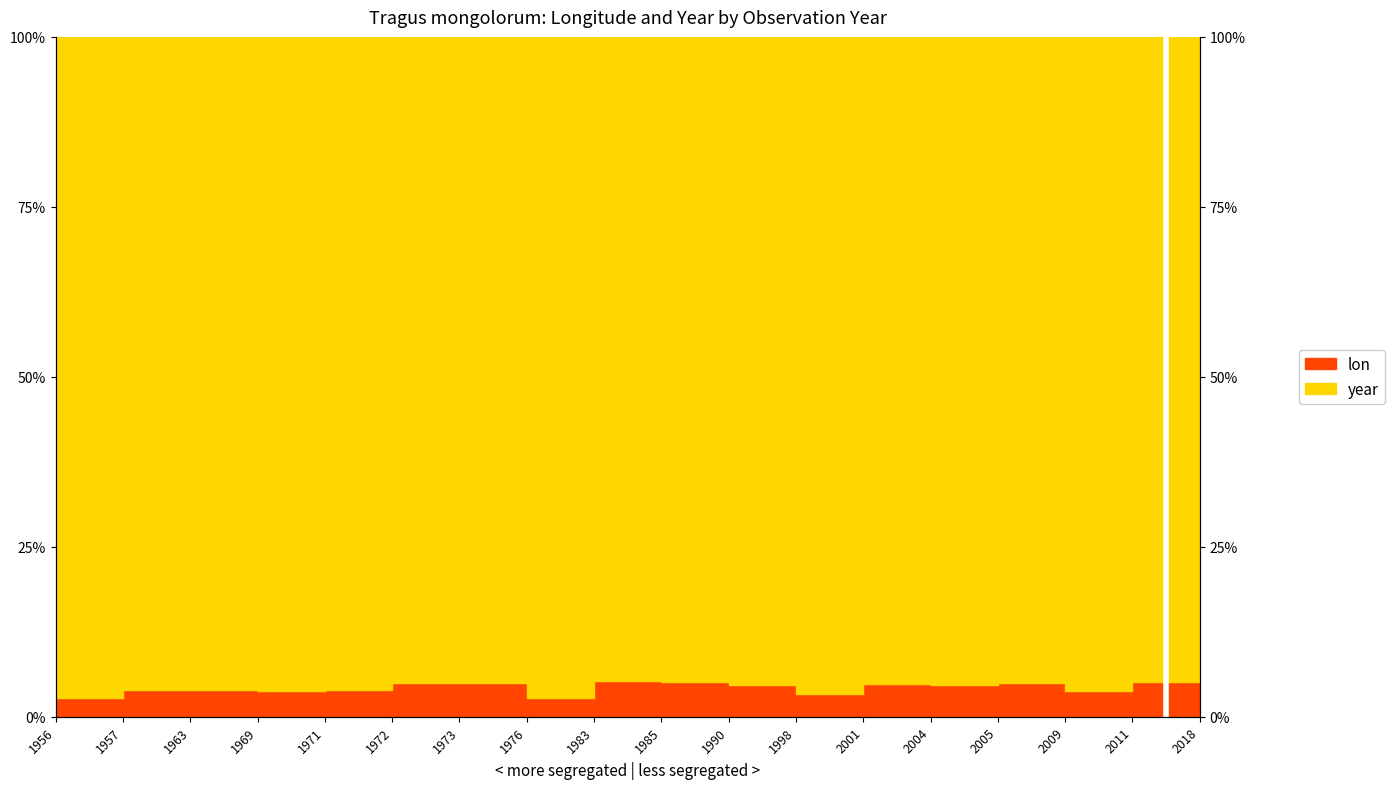

True or false: the data shows 0.0 at 2009.

True